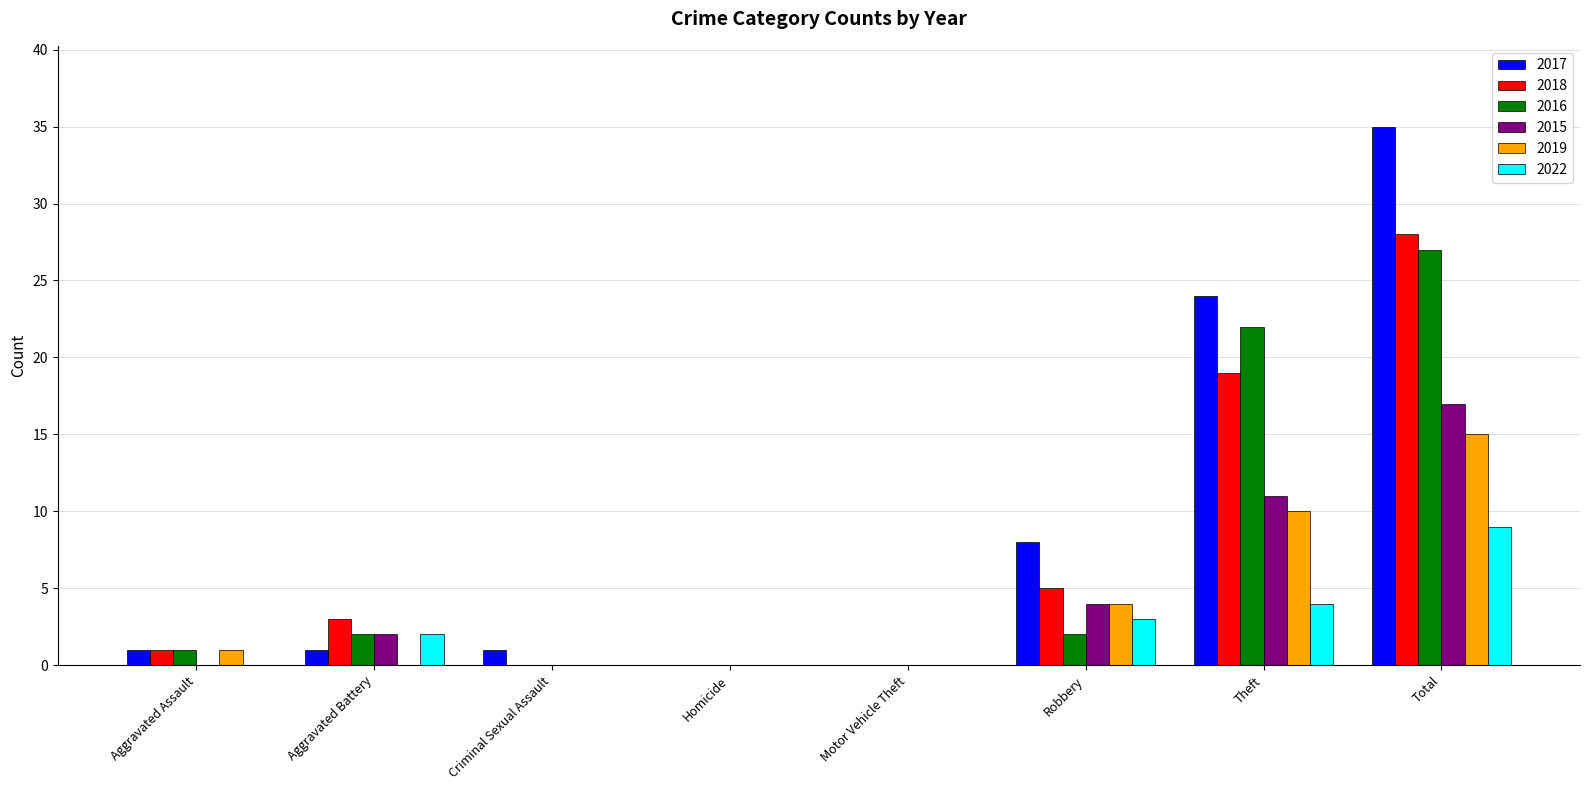

Between Aggravated Battery and Theft, which series saw the biggest shift?

2017